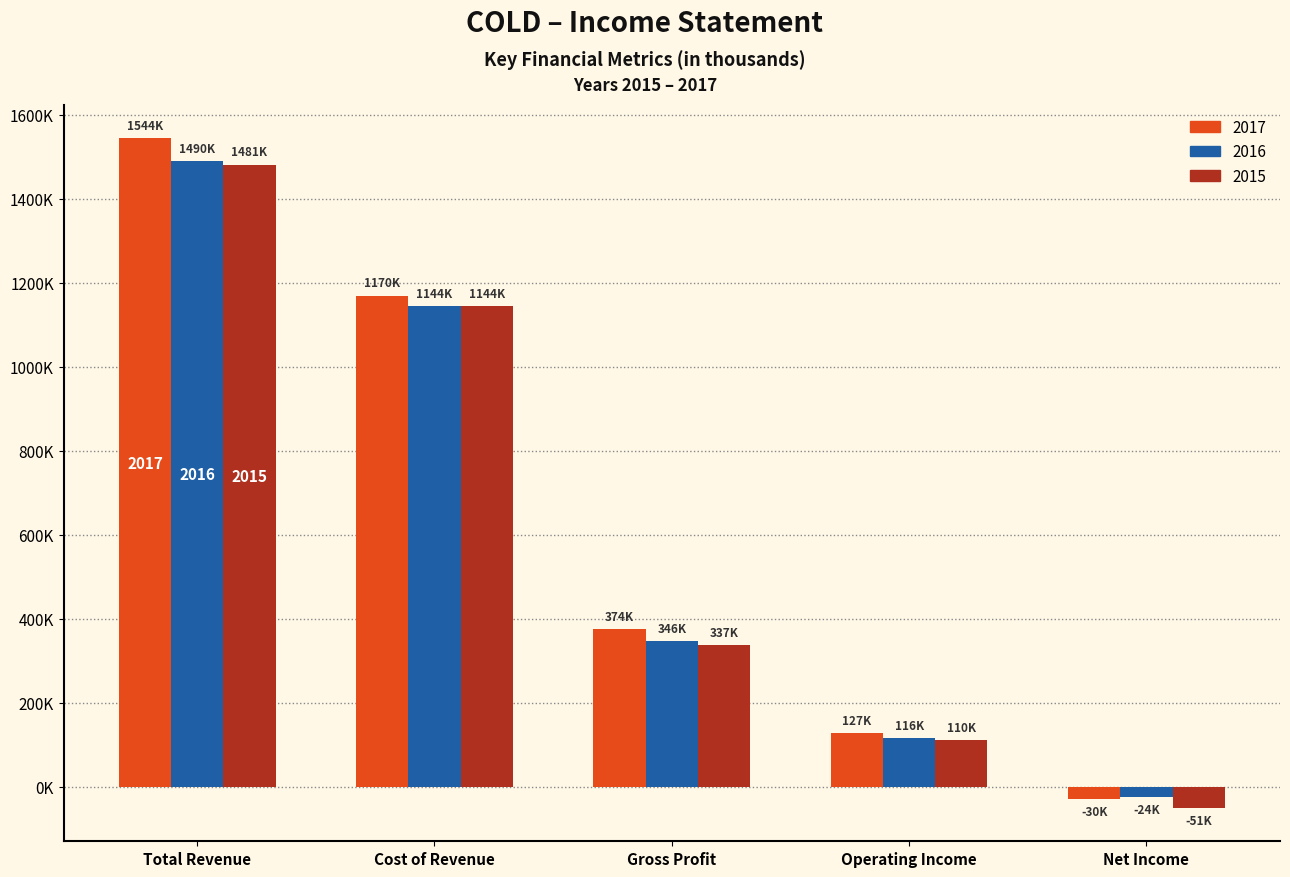

True or false: 2016 has a value of 199368 at Gross Profit.

False